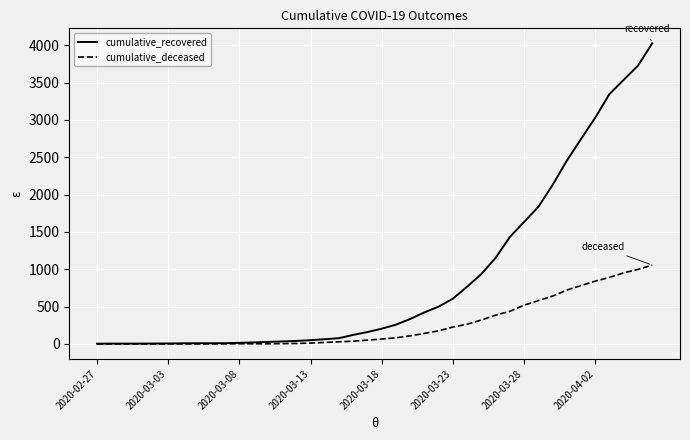

Which series has the largest range (max minus min)?

cumulative_recovered